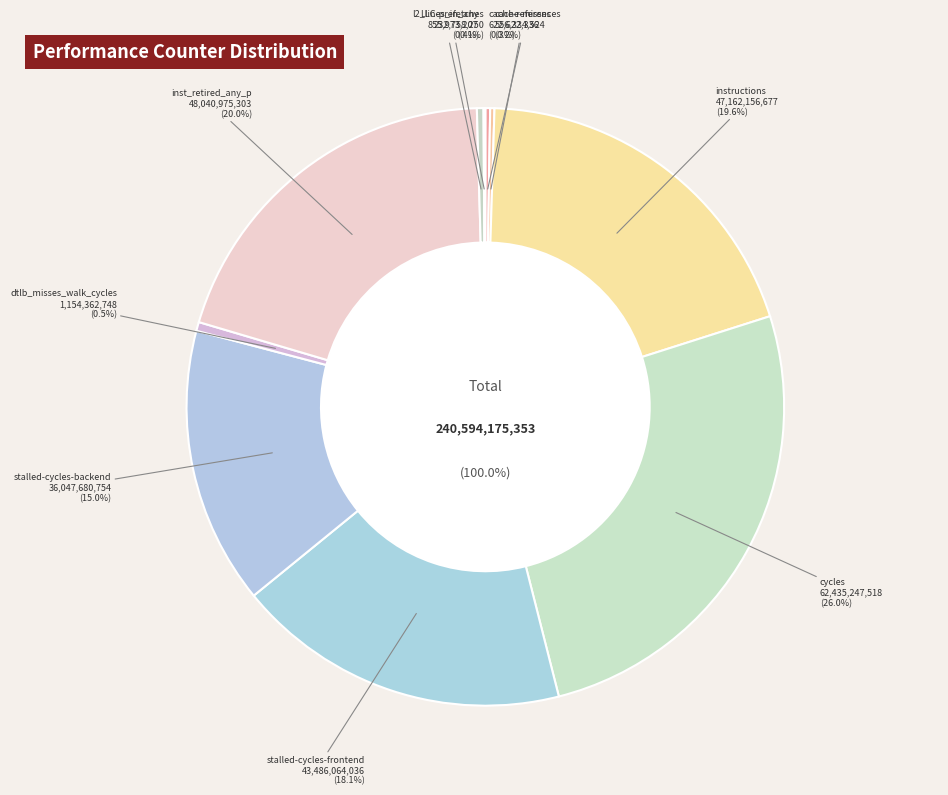

What is the smallest slice in the pie chart?

LLC-prefetches